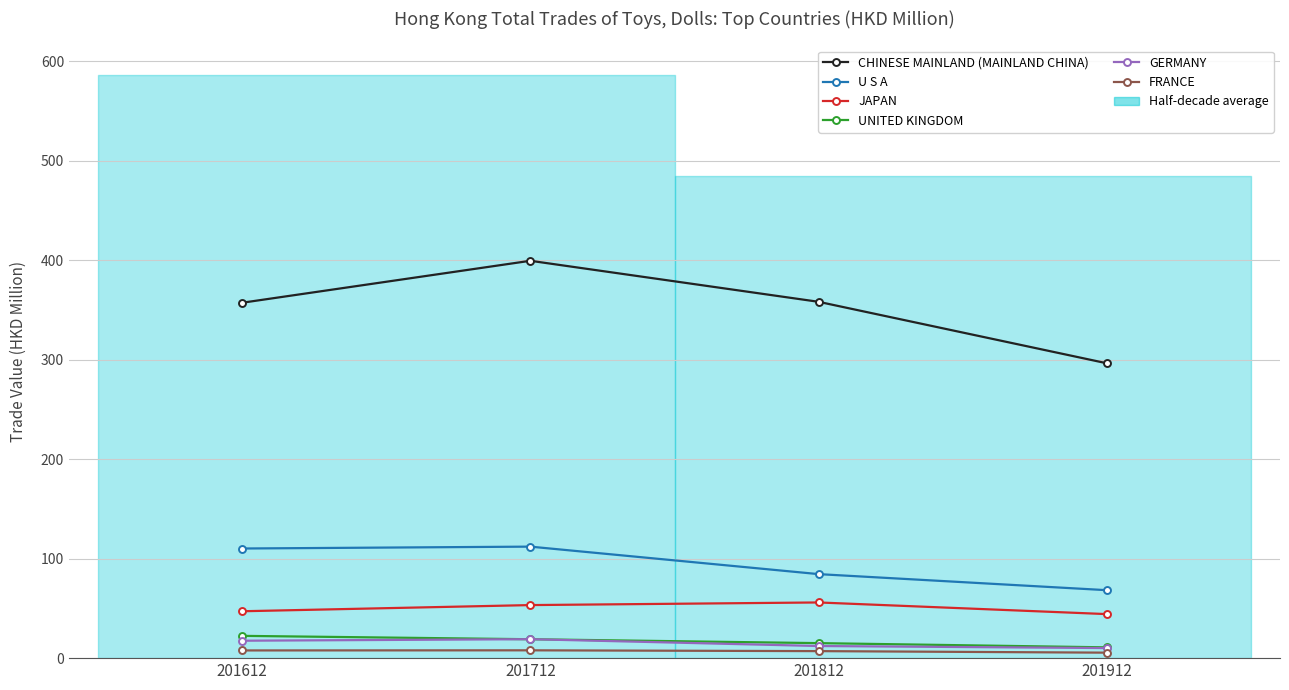

How many values in the CHINESE MAINLAND (MAINLAND CHINA) series exceed 358?

2